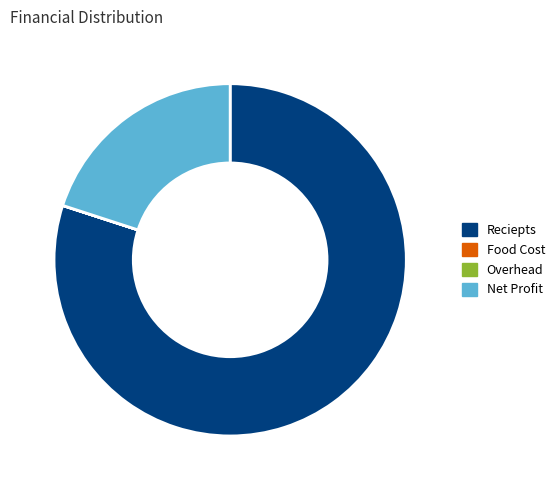

What is the majority slice?

Reciepts